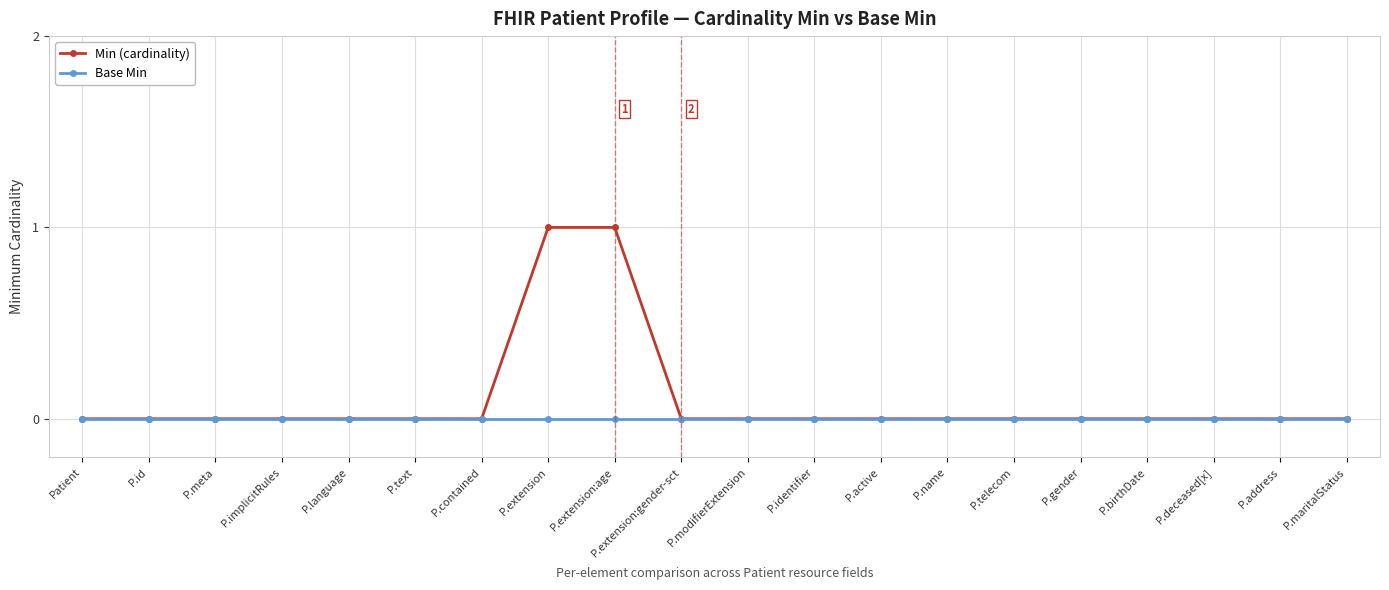

Which series has the largest total across all categories?

Min (cardinality)